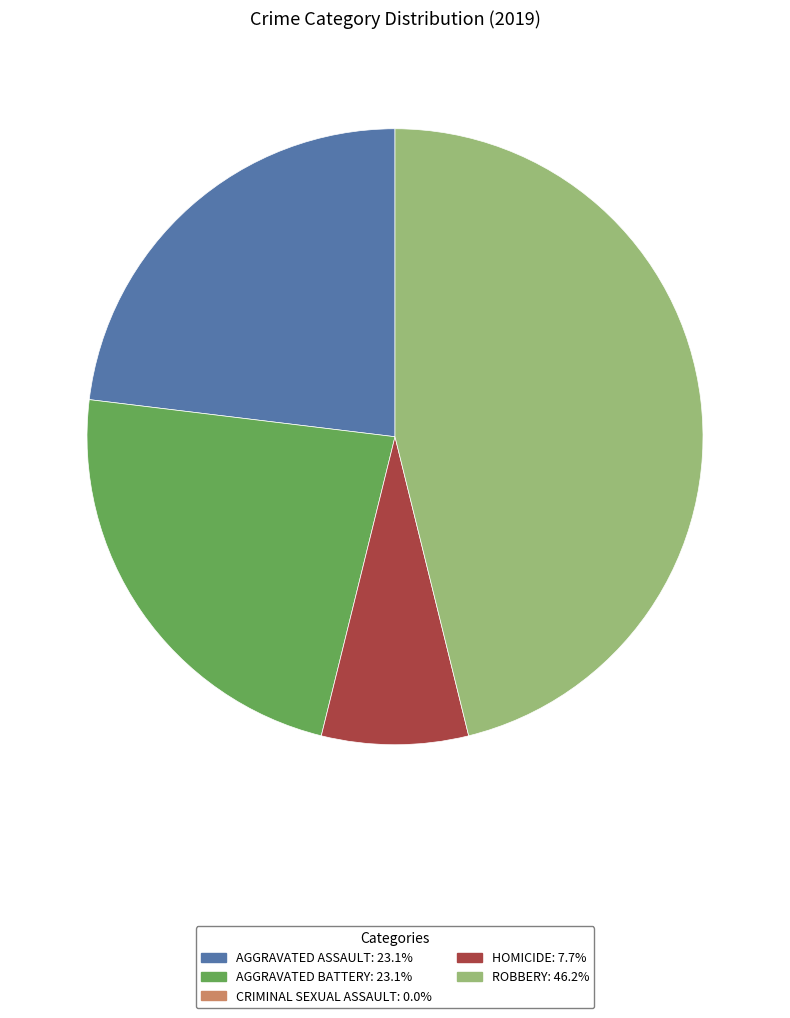

Does any single category account for the majority?

No